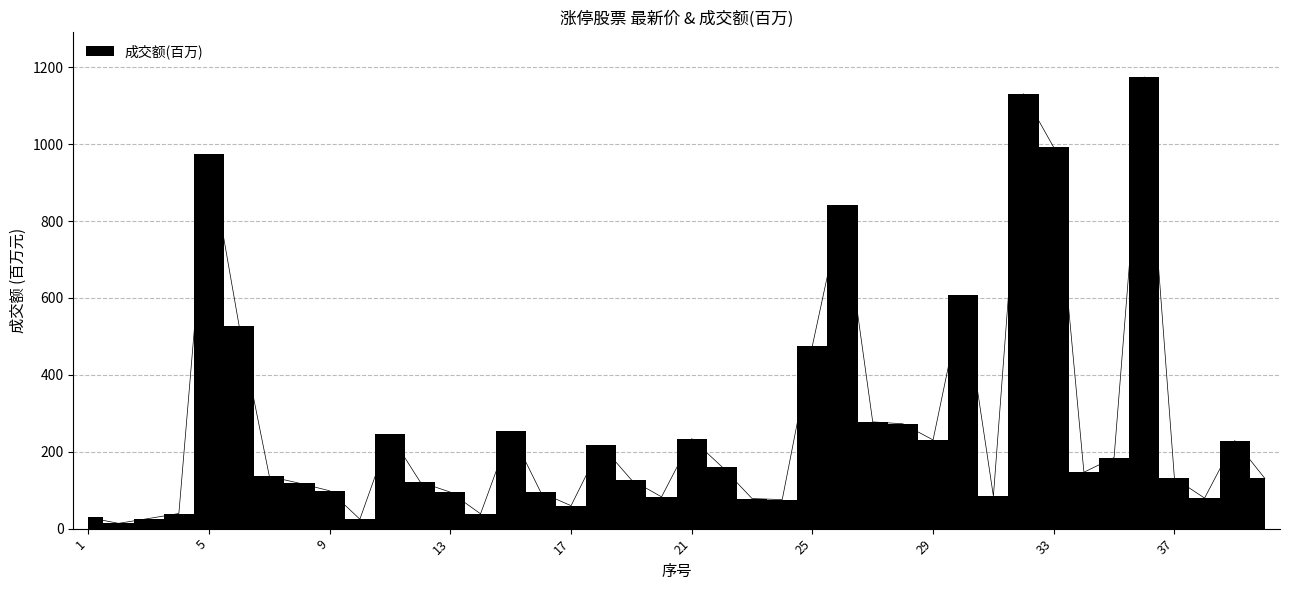

True or false: the data has more than 0 interior local peaks.

True